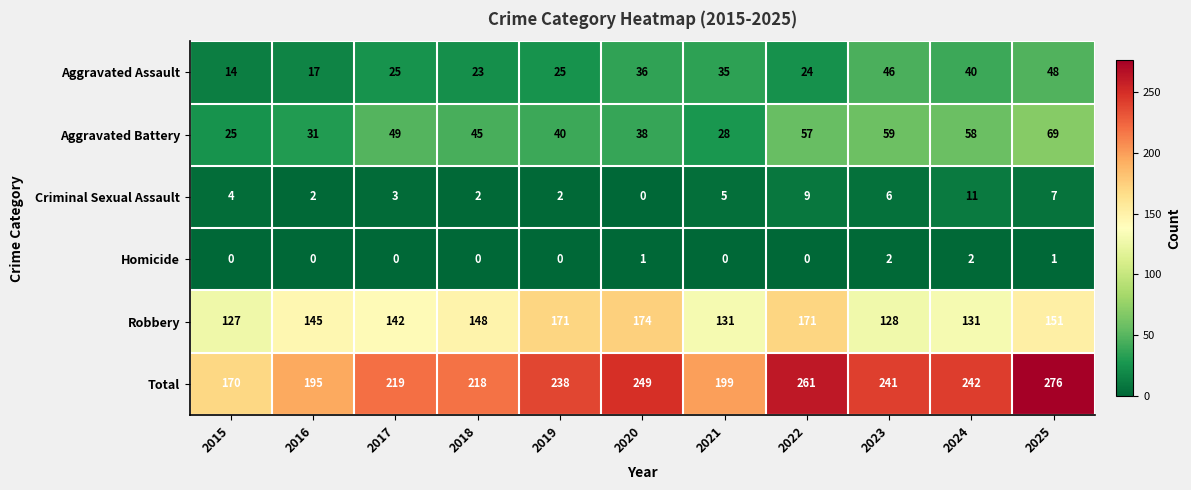

What is the spread (max minus min) of values at 2015?

170